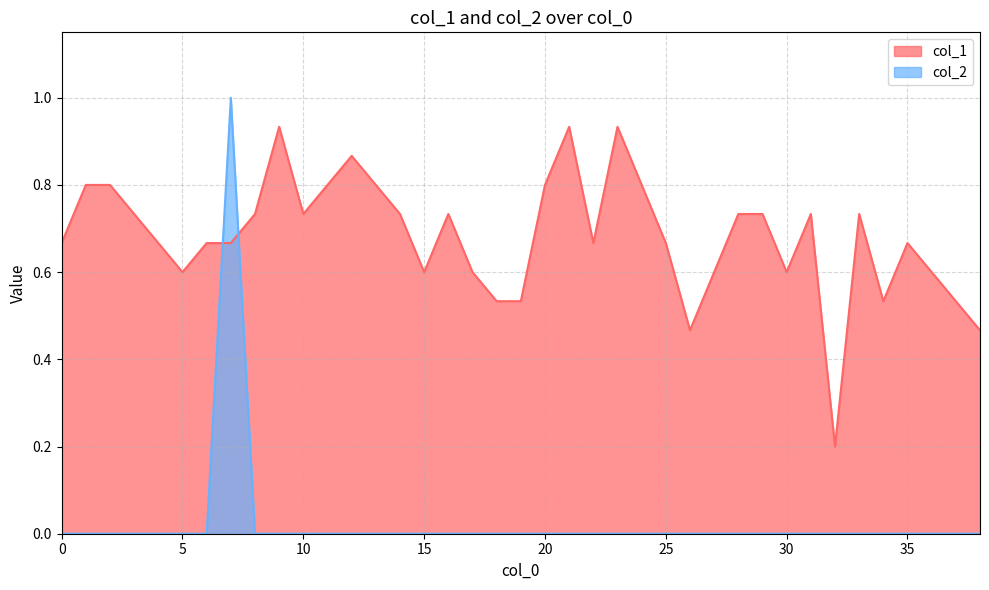

Rank the series by their average value, from highest to lowest.

col_1, col_2